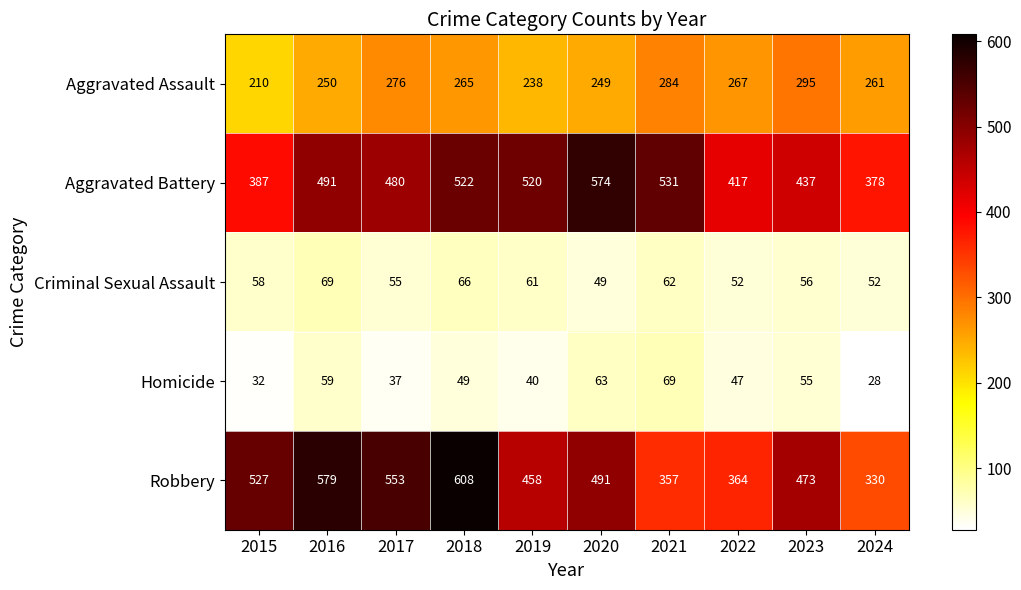

What is the sum of the Homicide values at 2019 and 2018?

89